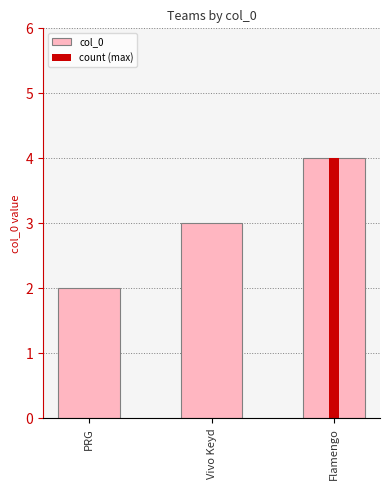

True or false: the data shows 3 at Vivo Keyd.

True